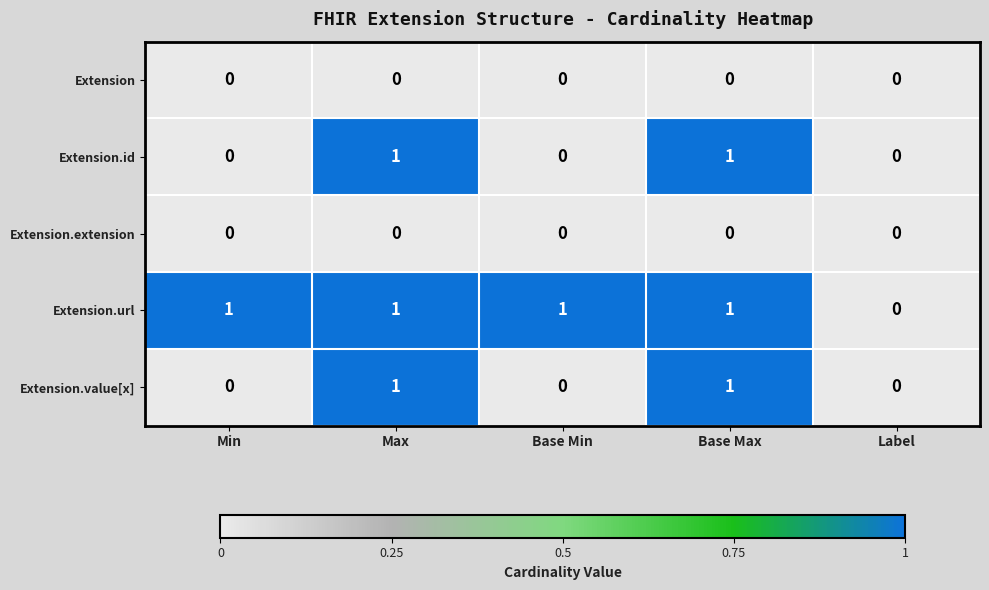

Which series has the largest total across all categories?

Extension.url